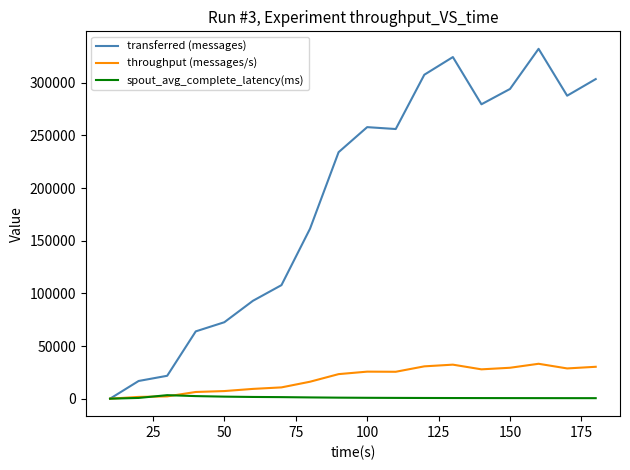

What is the greatest value displayed?

332280.0